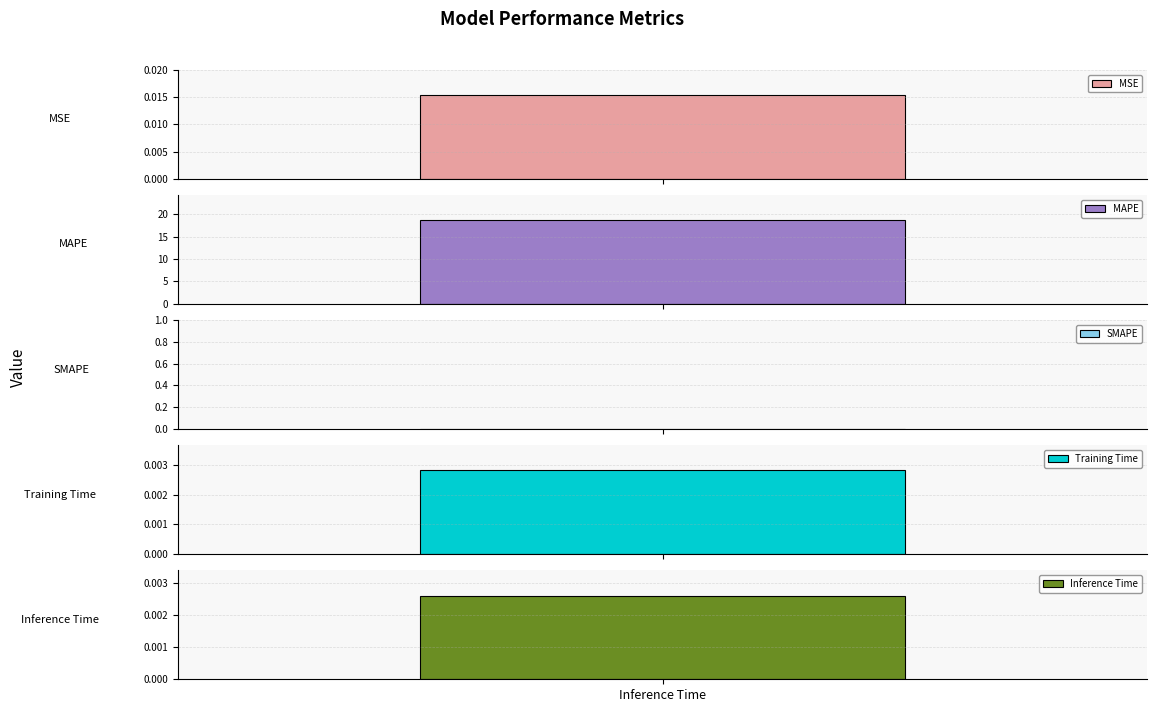

What is the label of the 2nd bar from the right?

Training Time